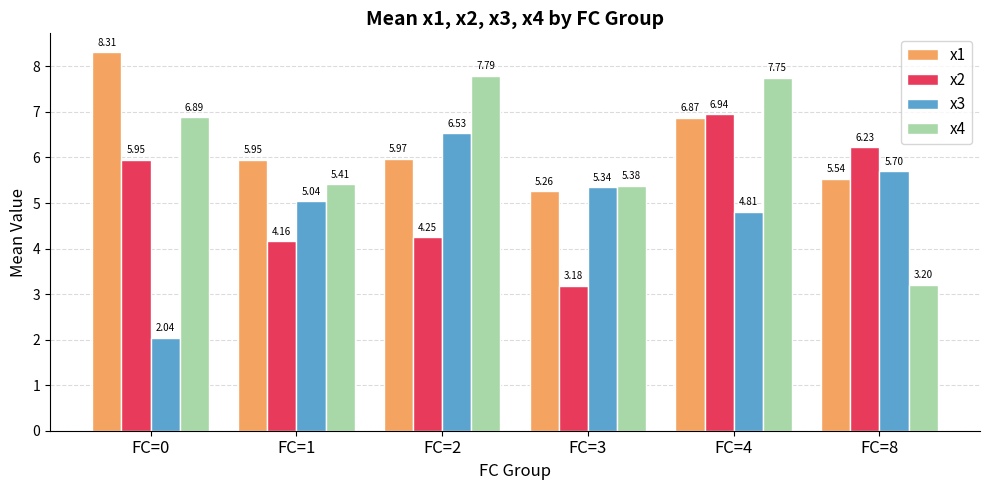

How many data points in x2 are less than 5?

3